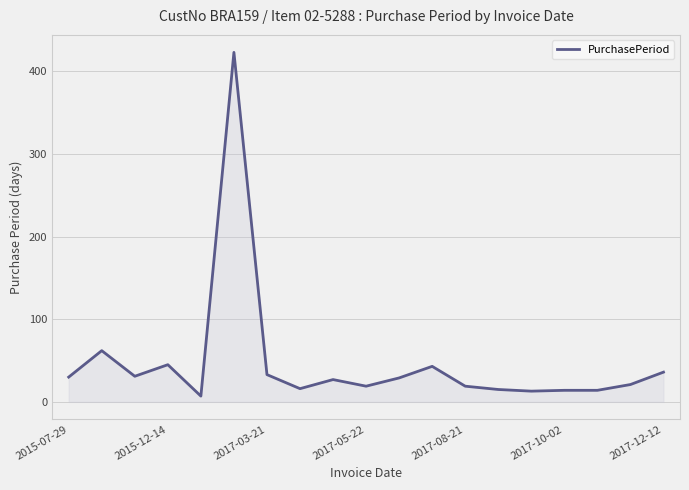

What is the greatest value displayed?

423